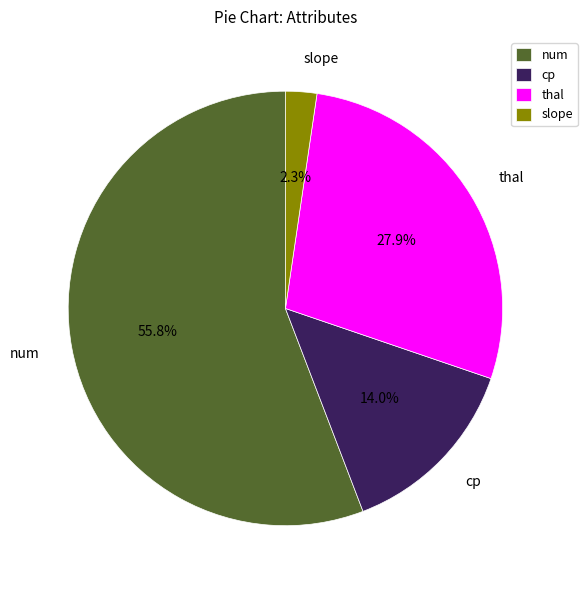

What is the smallest slice in the pie chart?

slope